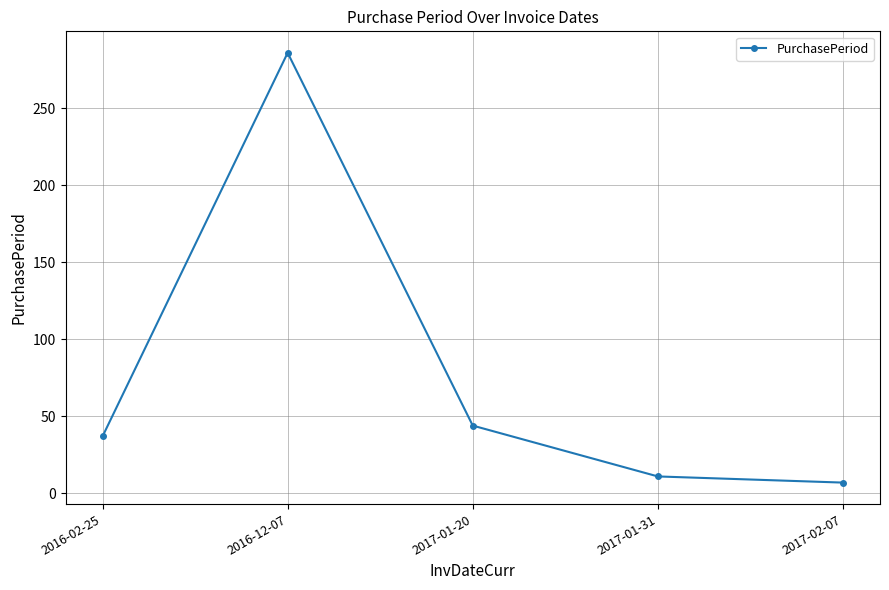

What is the difference between the values at 2017-01-31 and 2016-02-25?

26